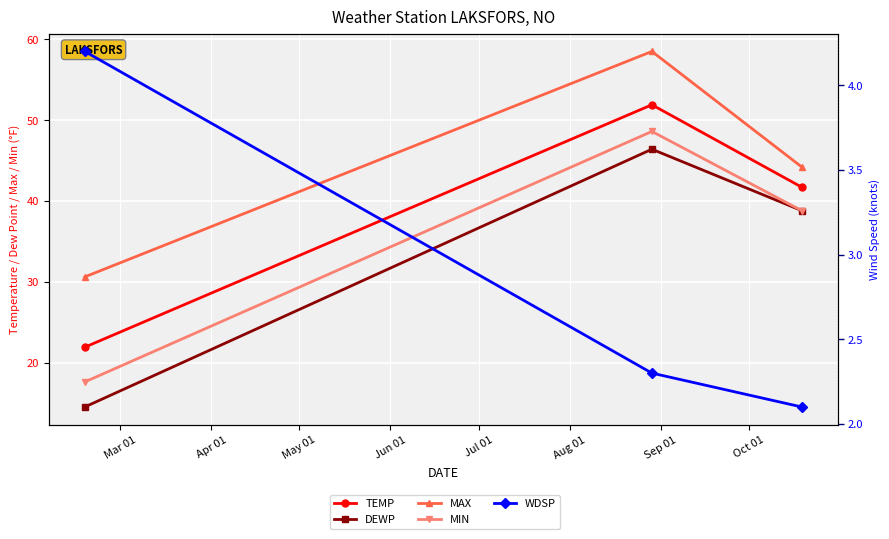

The value of TEMP at Mar 01 is 4.4. True or false?

False